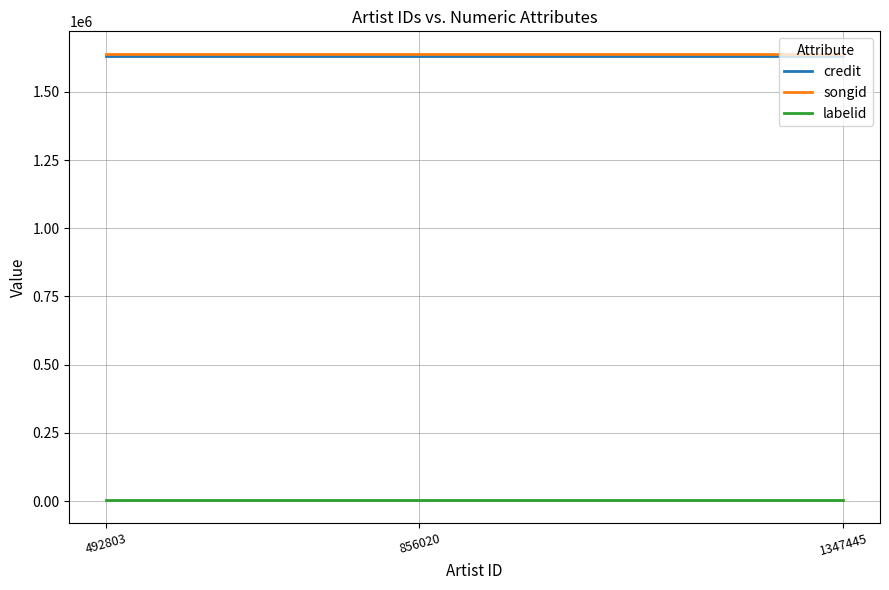

What is the minimum value shown in the chart?

3247